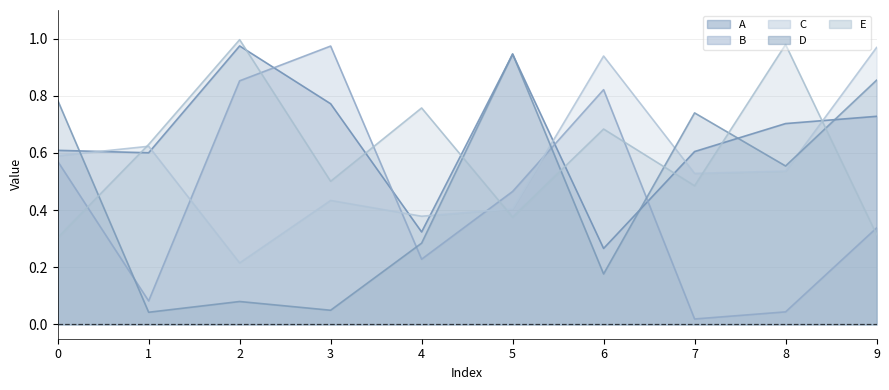

Which series has the largest total across all categories?

A